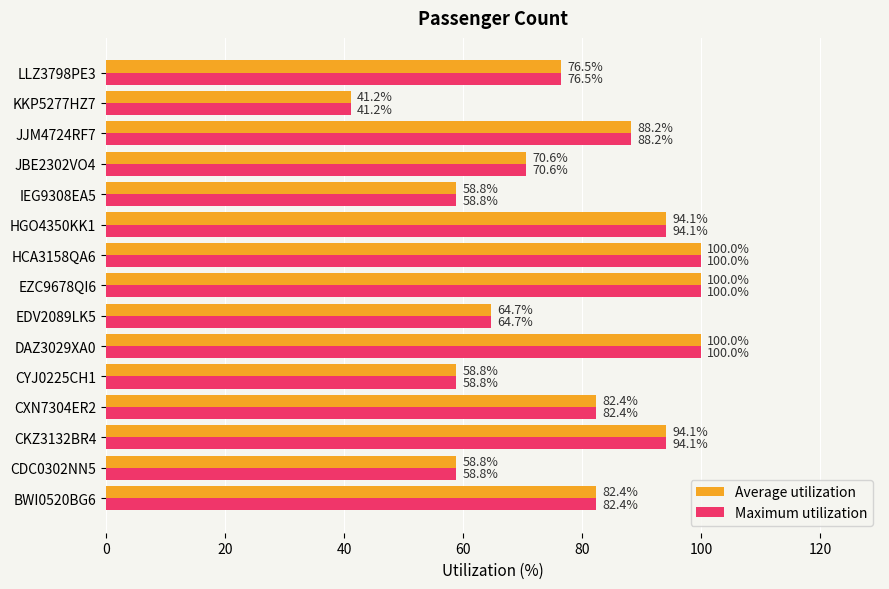

At how many categories does at least one series exceed 64?

11